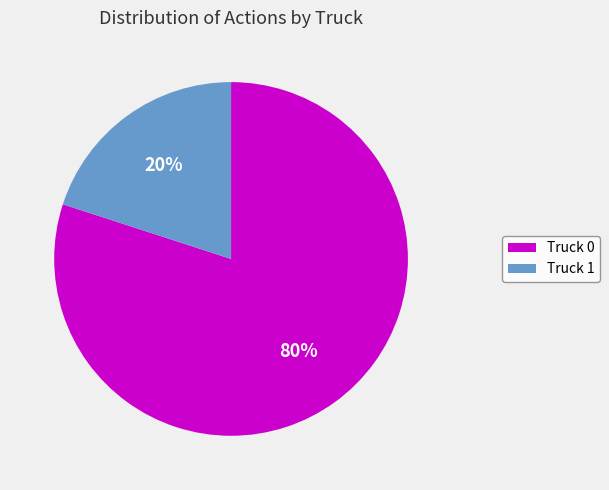

Does any single category account for the majority?

Yes